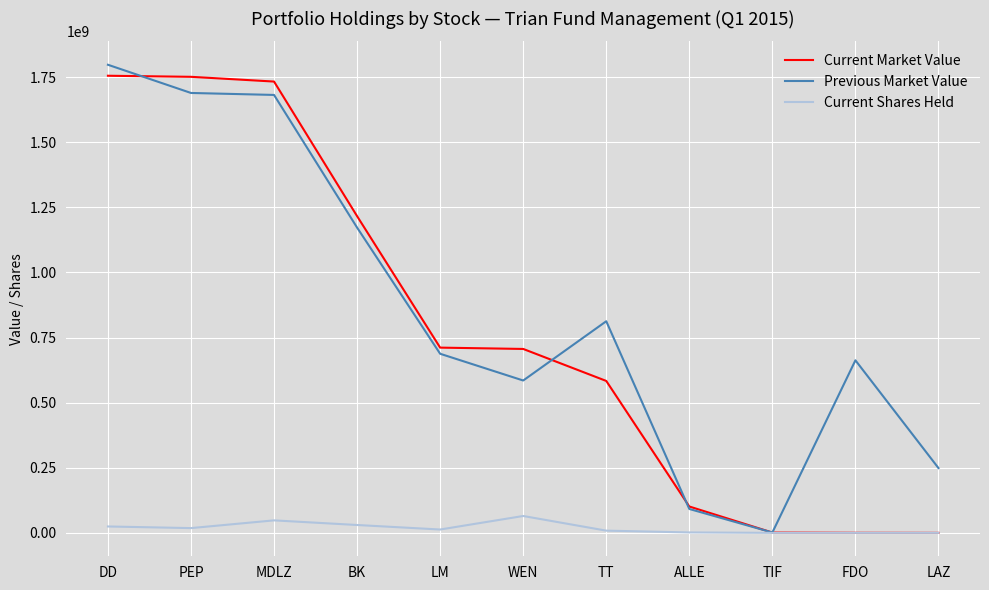

Does the chart display data point markers on the line(s)?

No